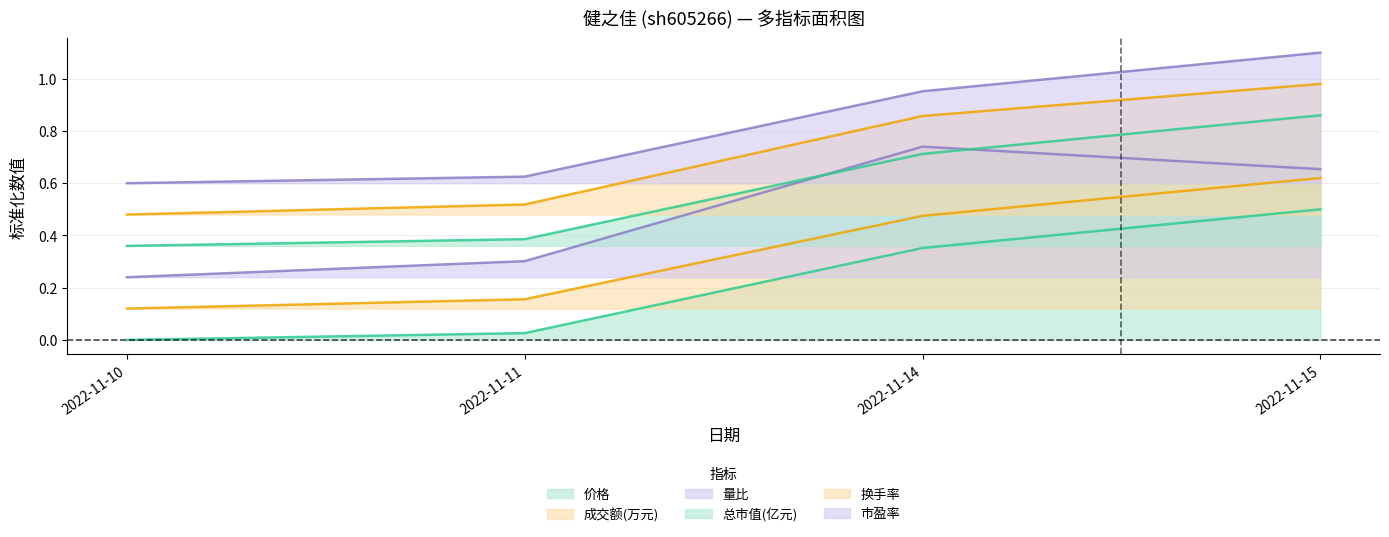

Which category has the lowest value across all series?

2022-11-10